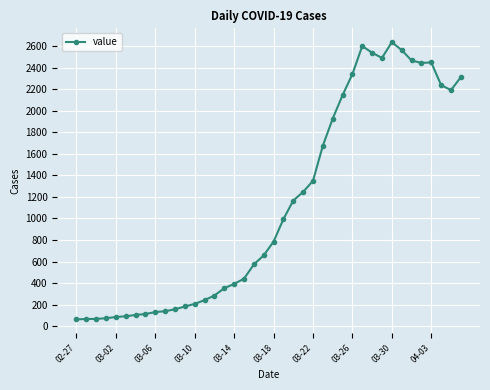

What is the value of the 17th point from the left?

392